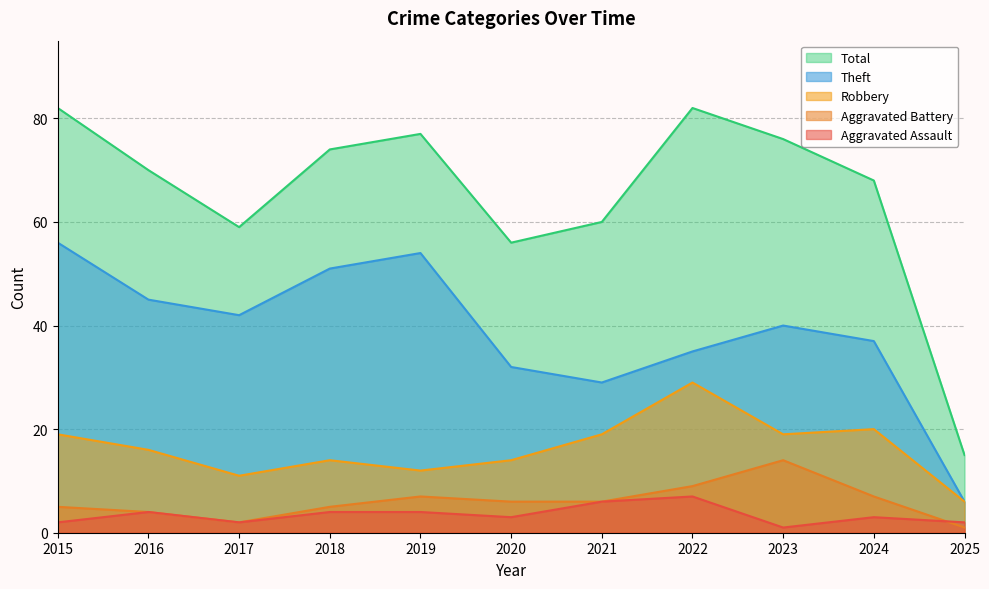

Which series changed the most between 2019 and 2023?

Theft